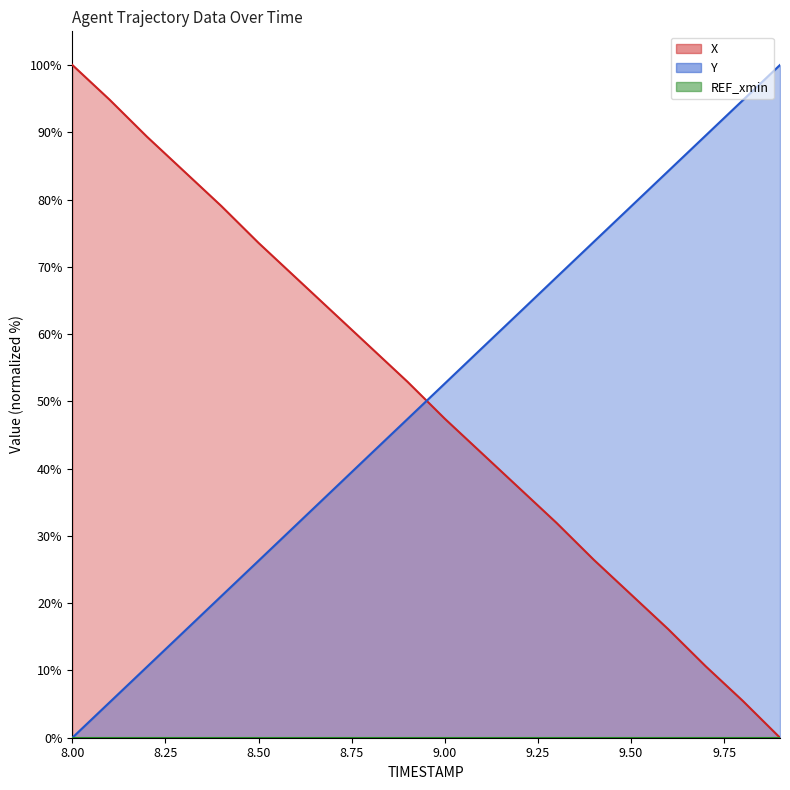

Is the value of X at 8.4 greater than the value of Y at 9.2?

Yes